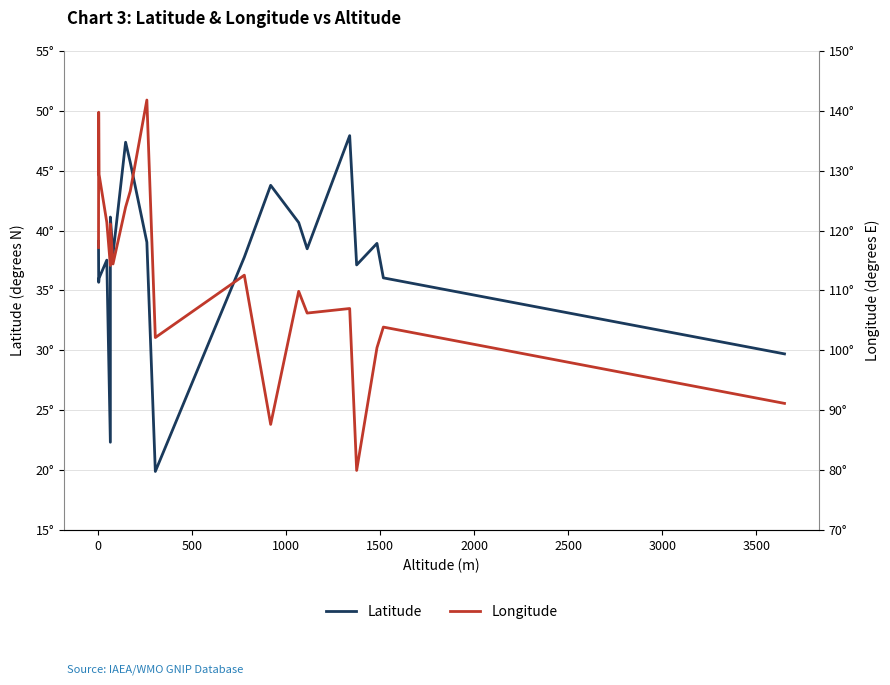

True or false: Longitude has a value of 43.0 at 13.

False